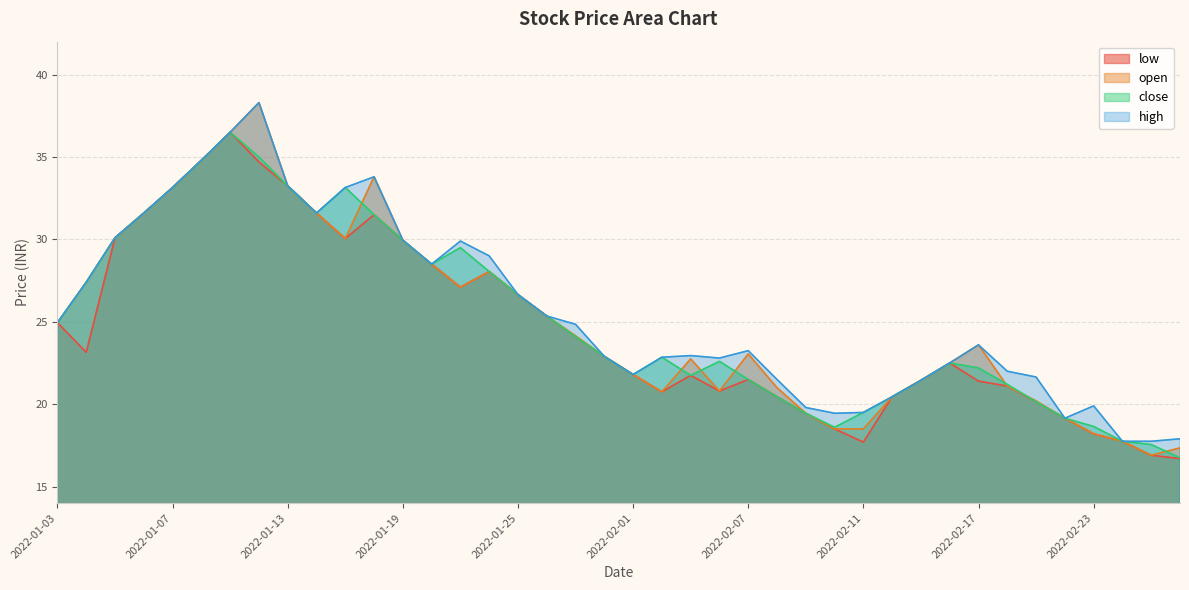

The low series shows 4.8 at 2022-02-02. True or false?

False